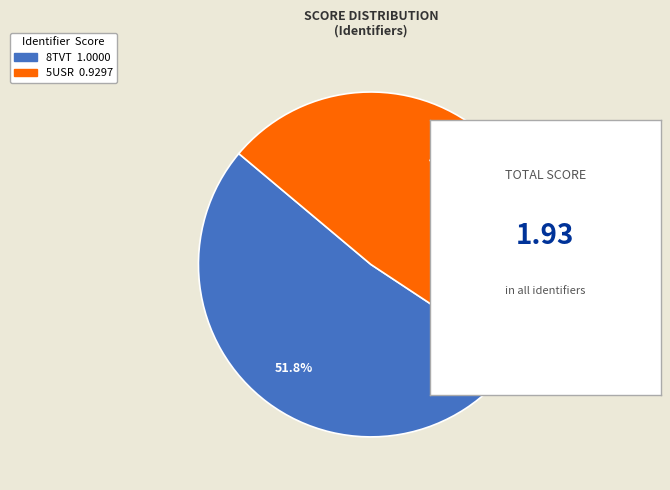

What percentage is the 8TVT slice, to the nearest percent?

52%